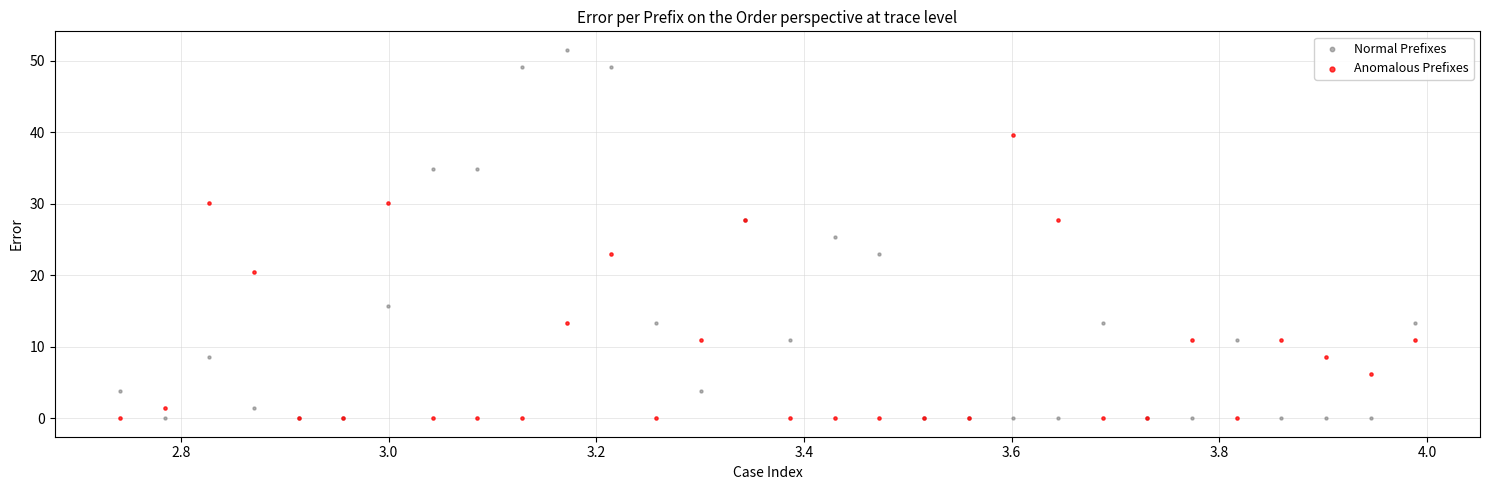

In the Anomalous Prefixes series, what Y value is closest to 19?

20.5